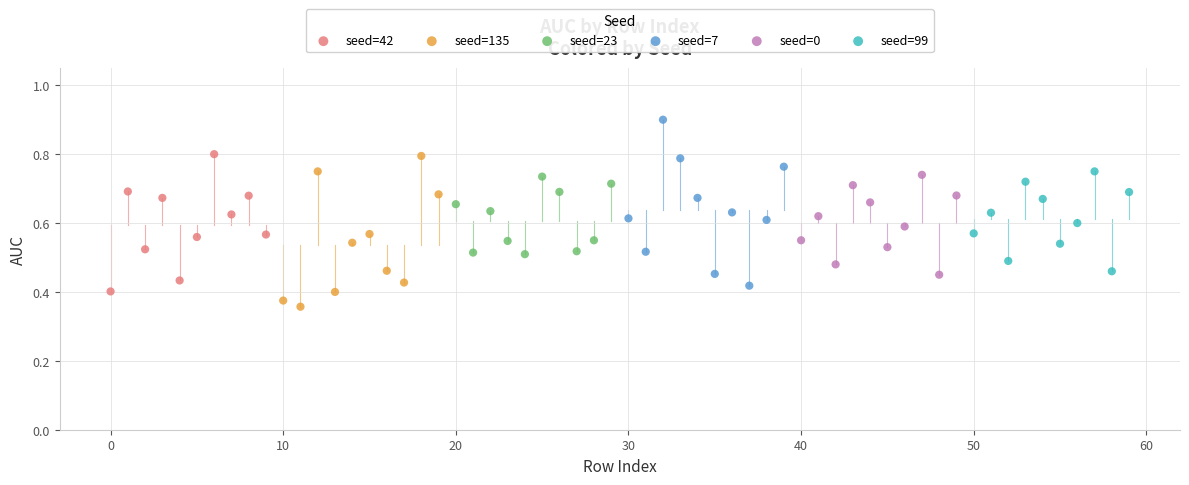

Which series contains the lowest Y value?

seed=135